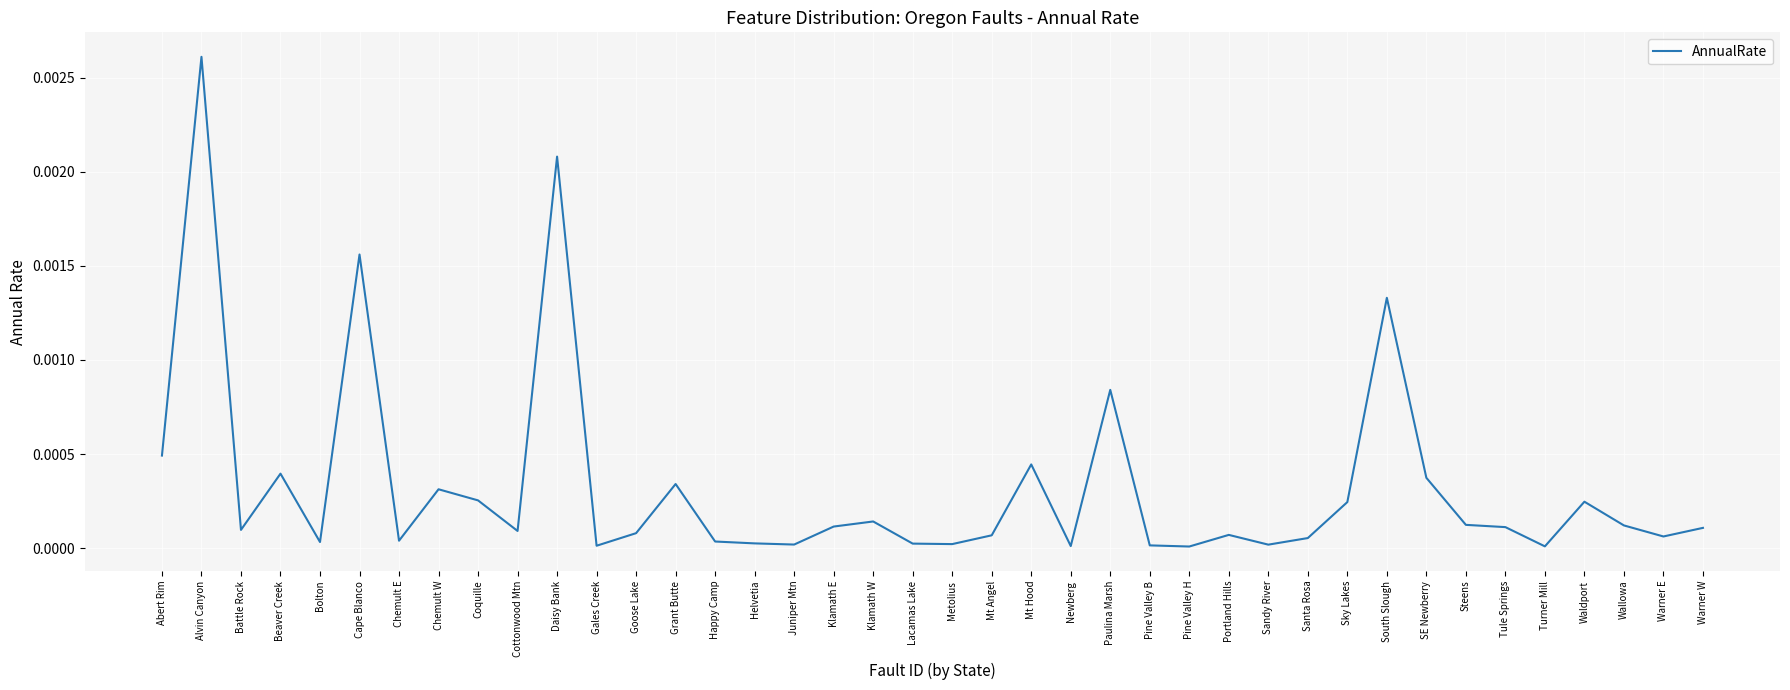

What position from the right is Warner E?

2